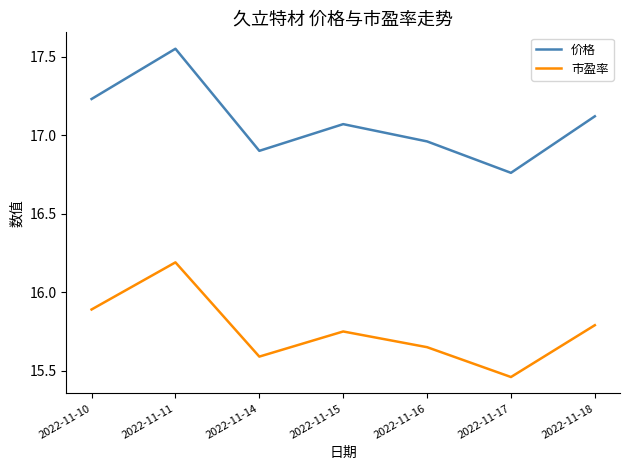

Which category has the lowest value across all series?

2022-11-17